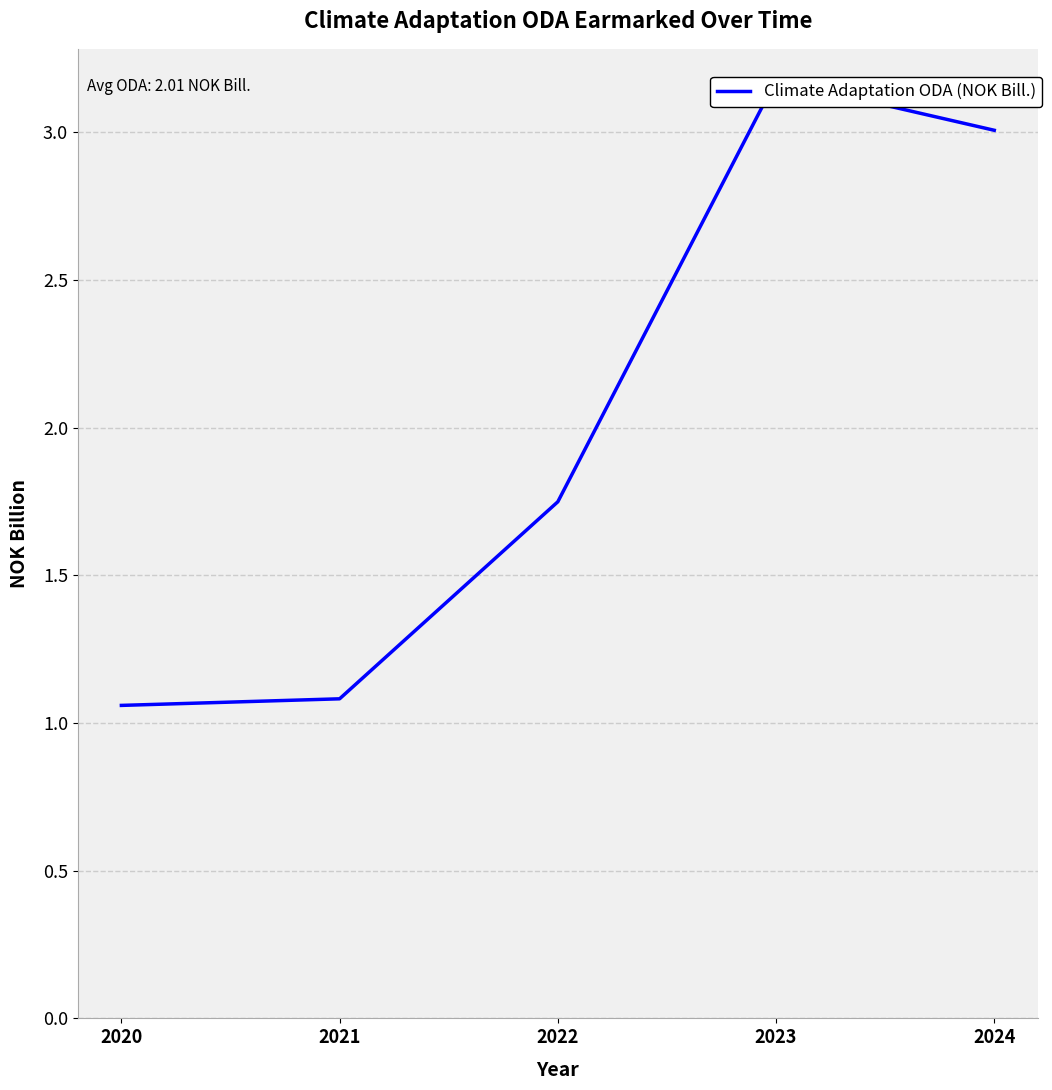

What is the value of the 4th point from the left?

3.2